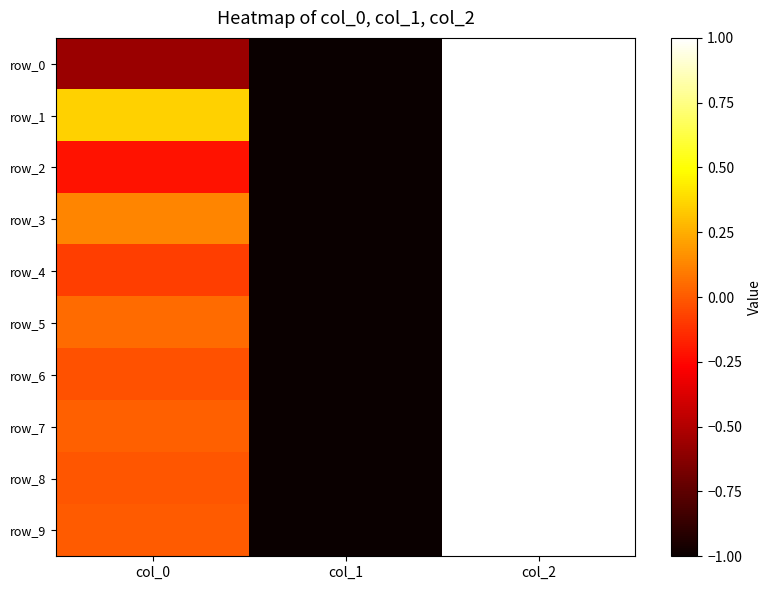

List the series in order of their peak value, lowest first.

row_0, row_1, row_2, row_3, row_4, row_5, row_6, row_7, row_8, row_9